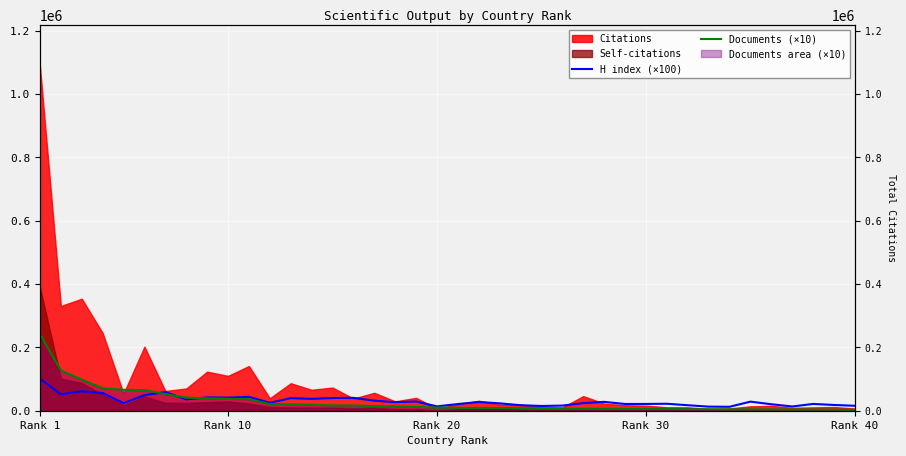

In H index (×100), how many points are higher than both neighbors (excluding endpoints)?

12